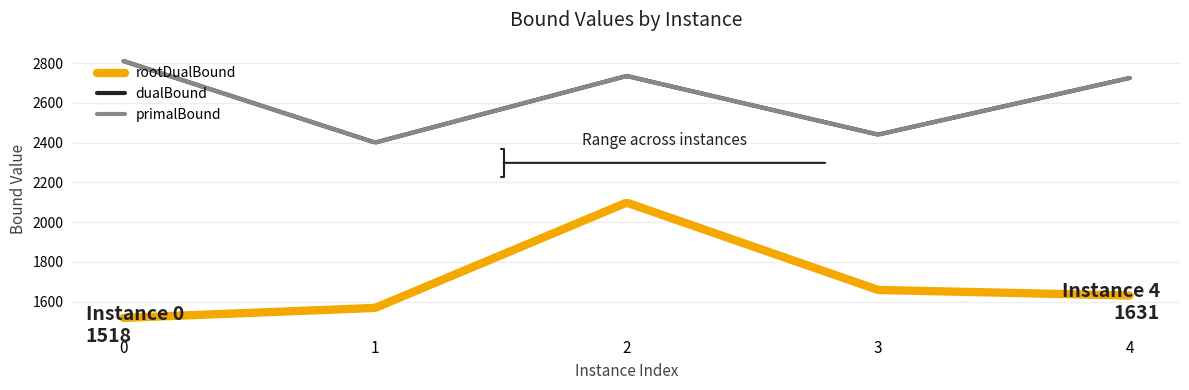

What is the value of the primalBound point at the 3rd from the left?

2735.0